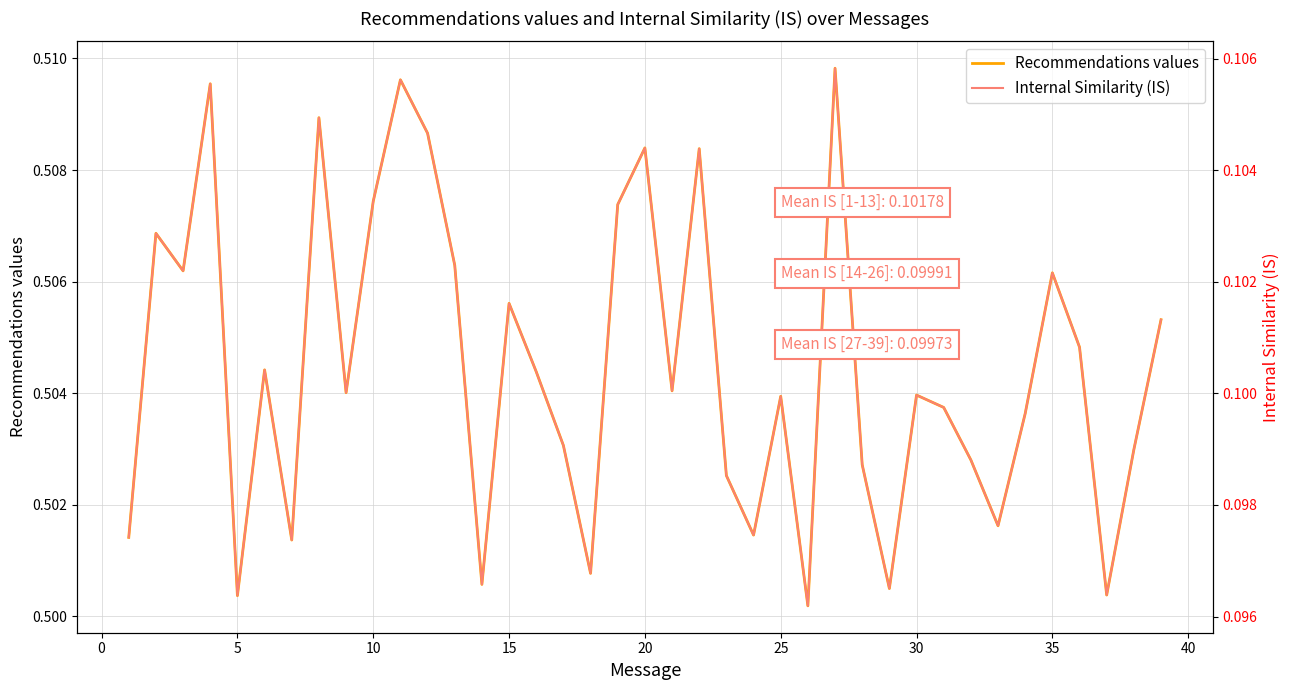

What are all the series names shown in the legend?

Recommendations values, Internal Similarity (IS)